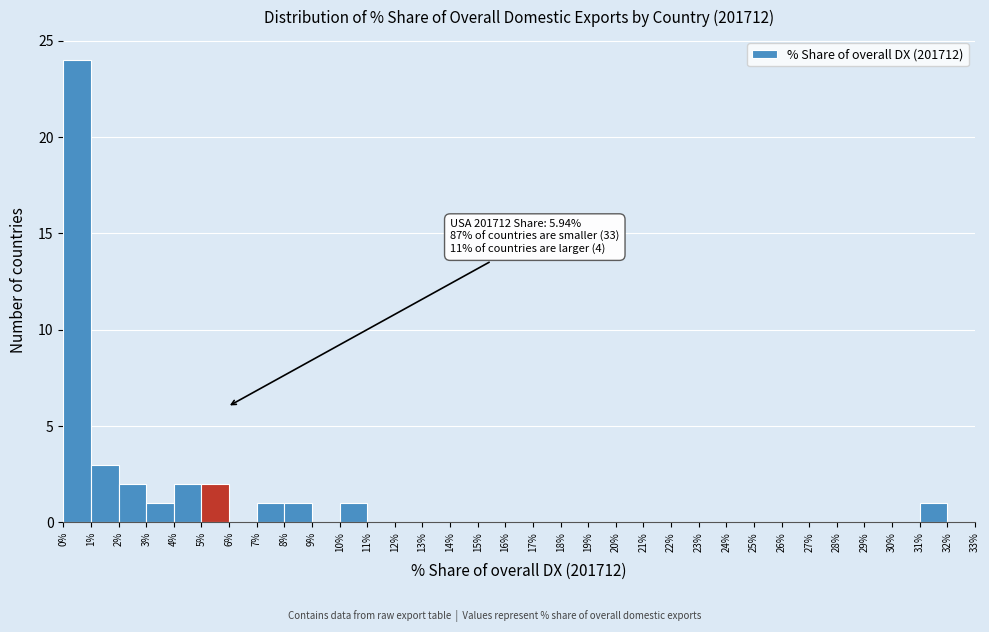

Over which range of the x-axis is the bar tallest?

0% to 1%